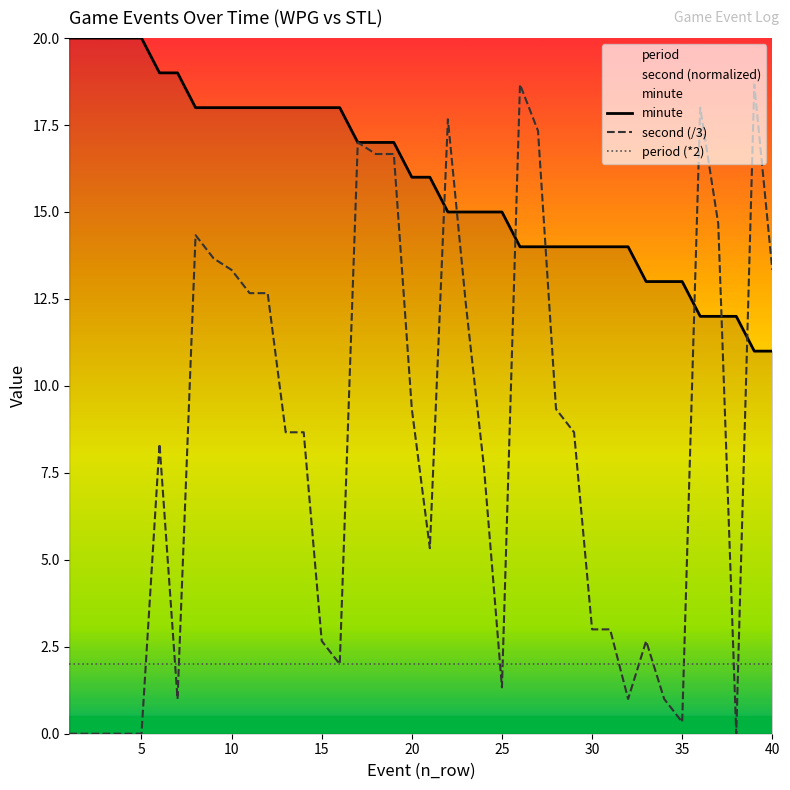

True or false: second (/3) has a value of 18.5 at 40.

False